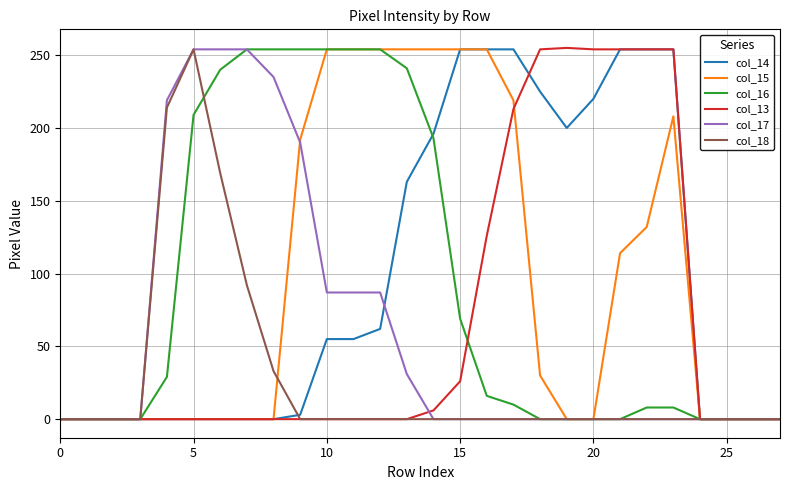

At which label does col_15 reach its peak?

10